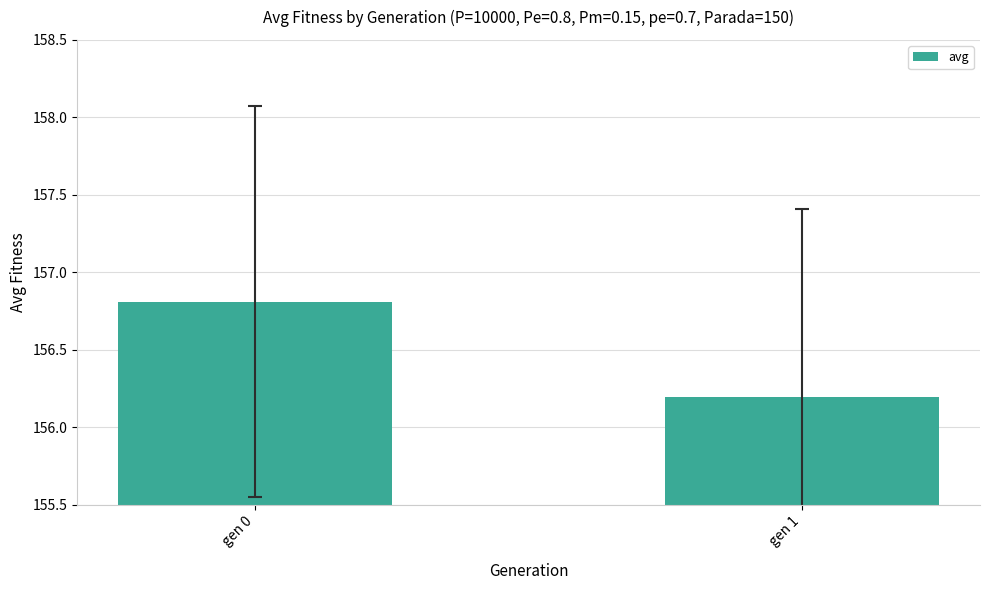

Which label corresponds to the smallest value in the chart?

gen 1